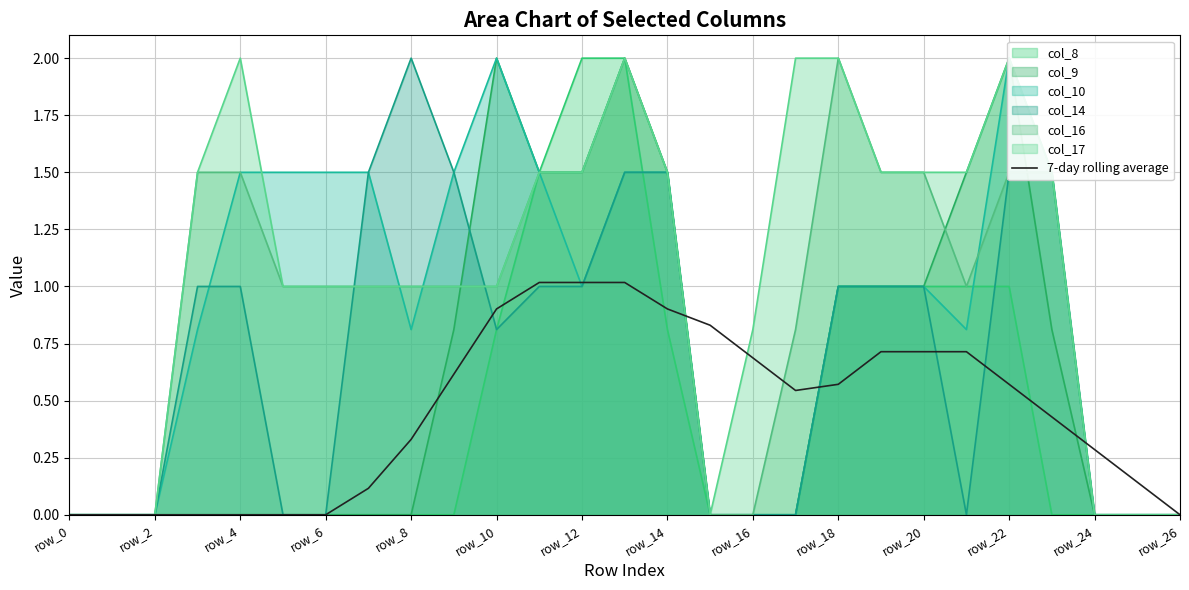

True or false: the data shows 0.6 at 23.

False